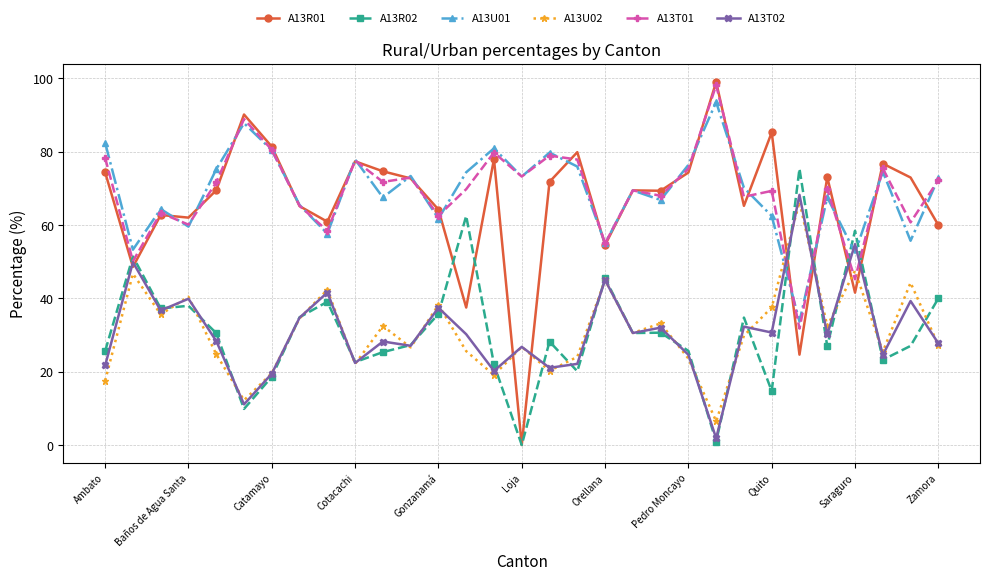

What is the lowest value of the A13U02 series?

6.5